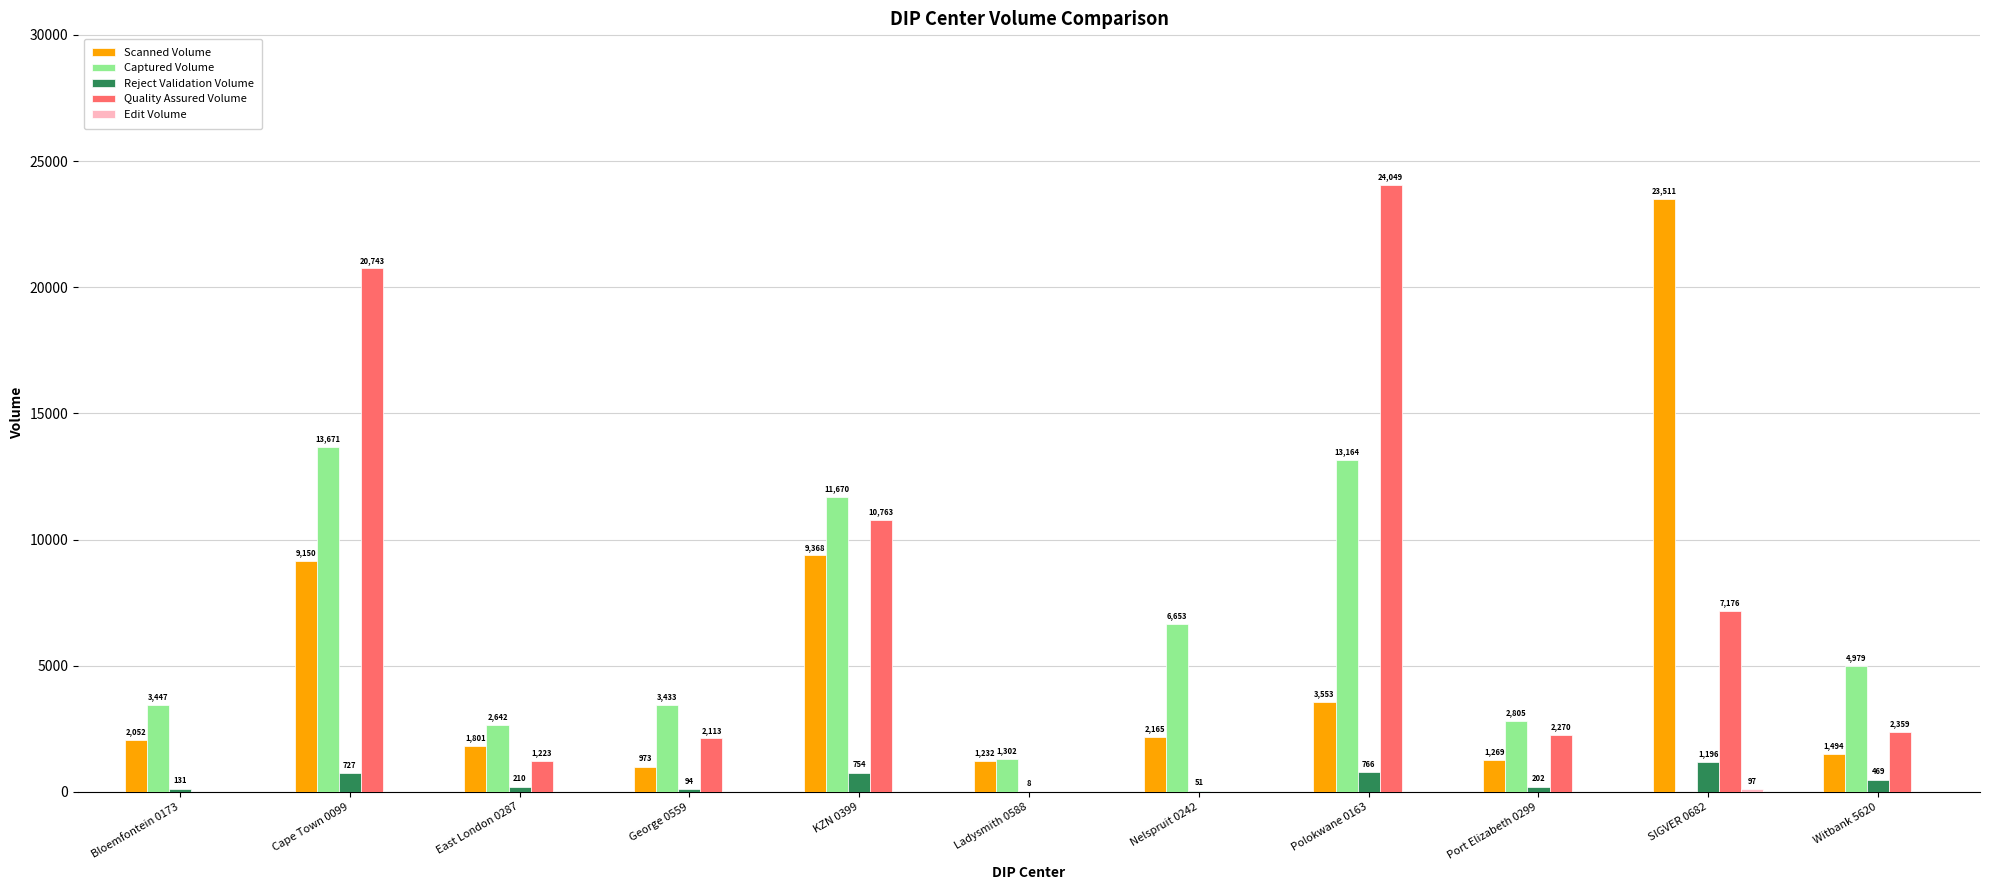

At which category is the sum across all series the highest?

Cape Town 0099